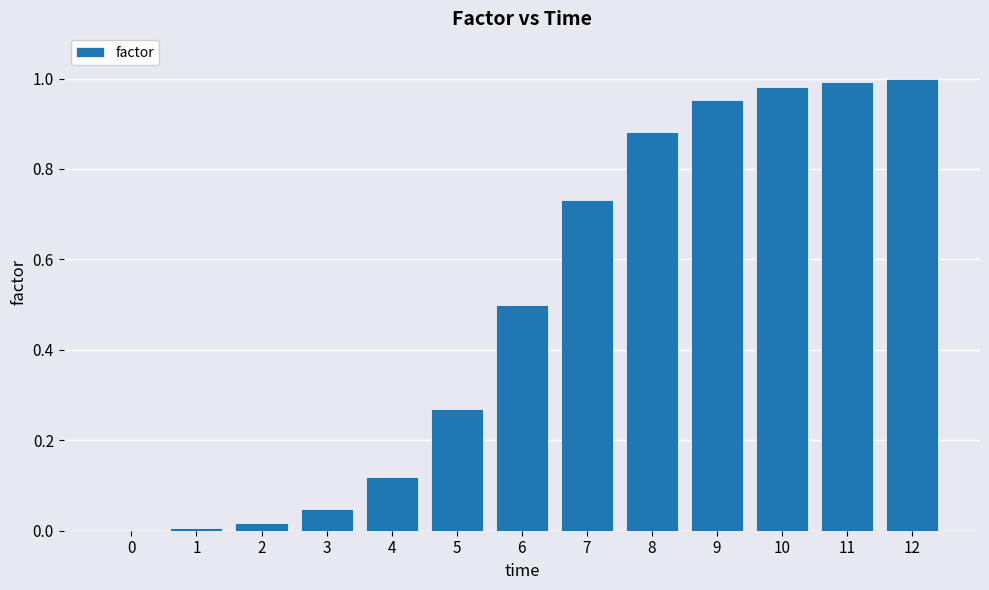

True or false: the data shows 0.0 at 2.

True